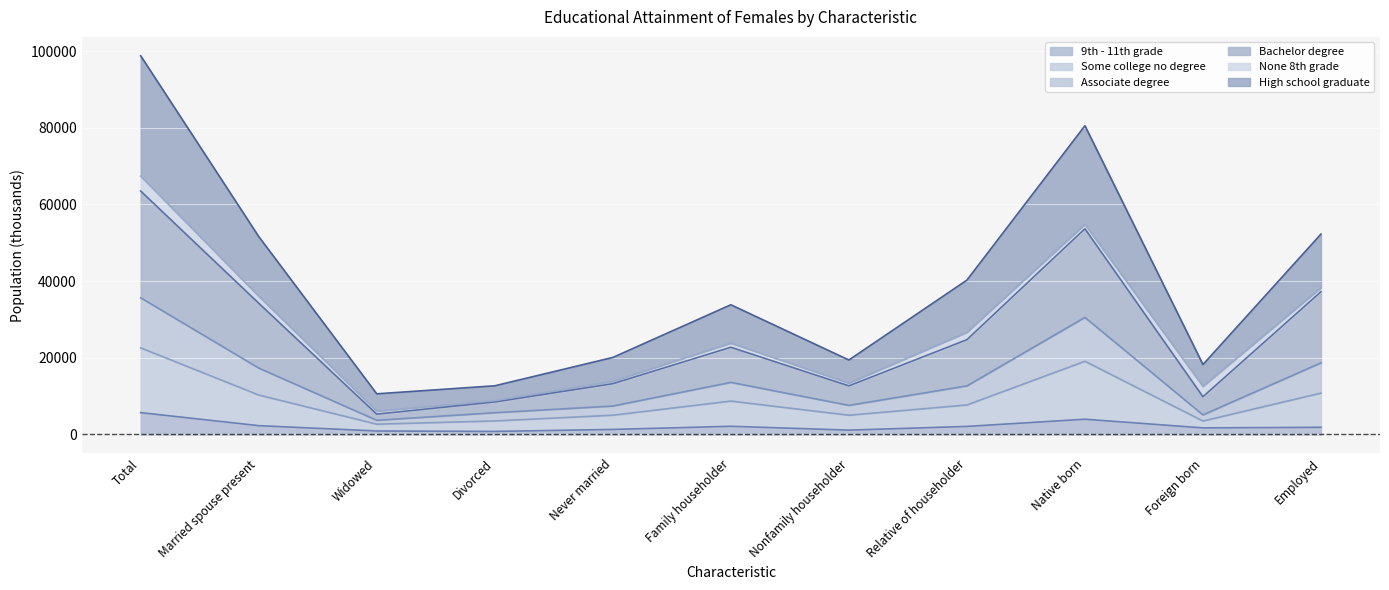

At which category is the sum across all series the highest?

Total